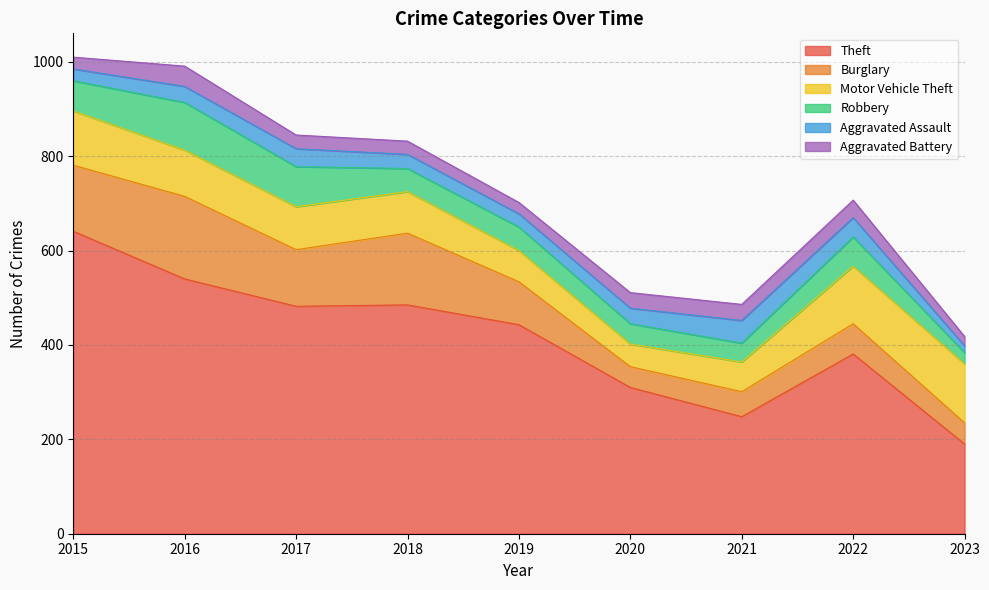

What is the difference between the maximum and second lowest values in the Robbery series?

61